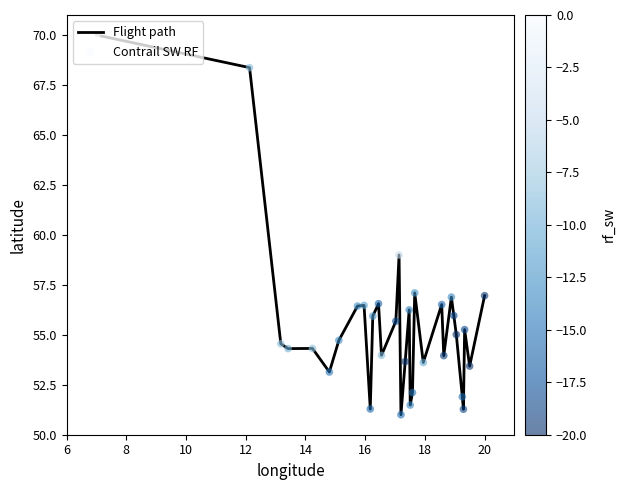

What is the maximum value shown in the chart?

70.0